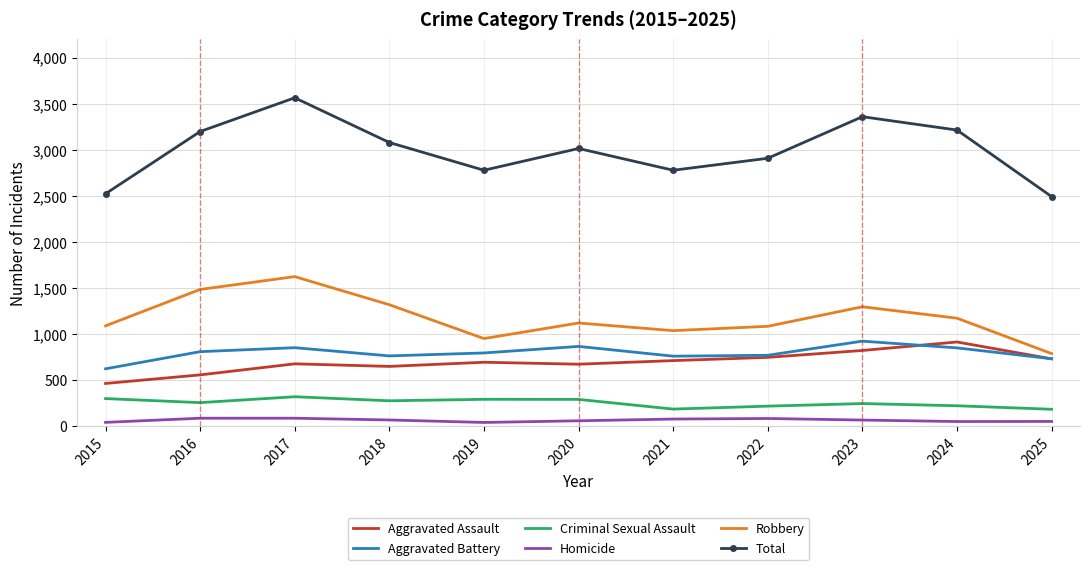

True or false: Robbery and Aggravated Battery intersect in this chart.

False